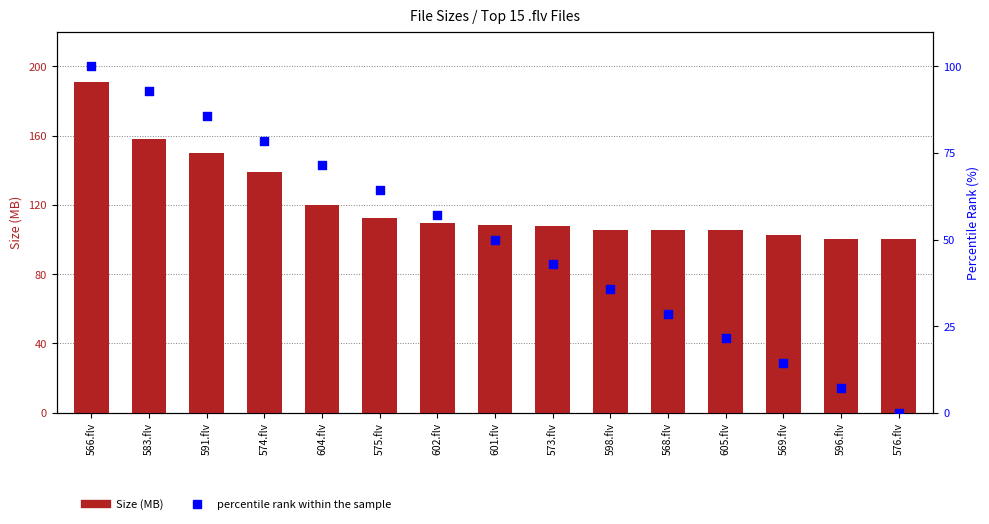

Which series has the largest total across all categories?

Size (MB)